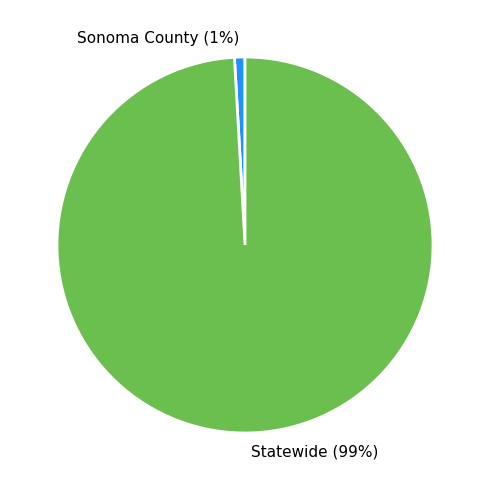

Is Statewide the majority of the pie?

Yes